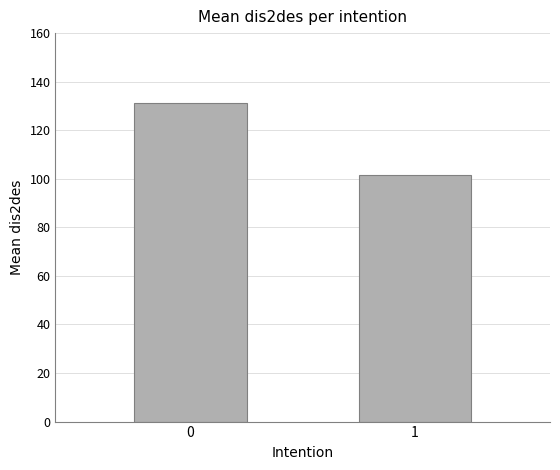

Is it true that the value at 0 is 131.3?

True